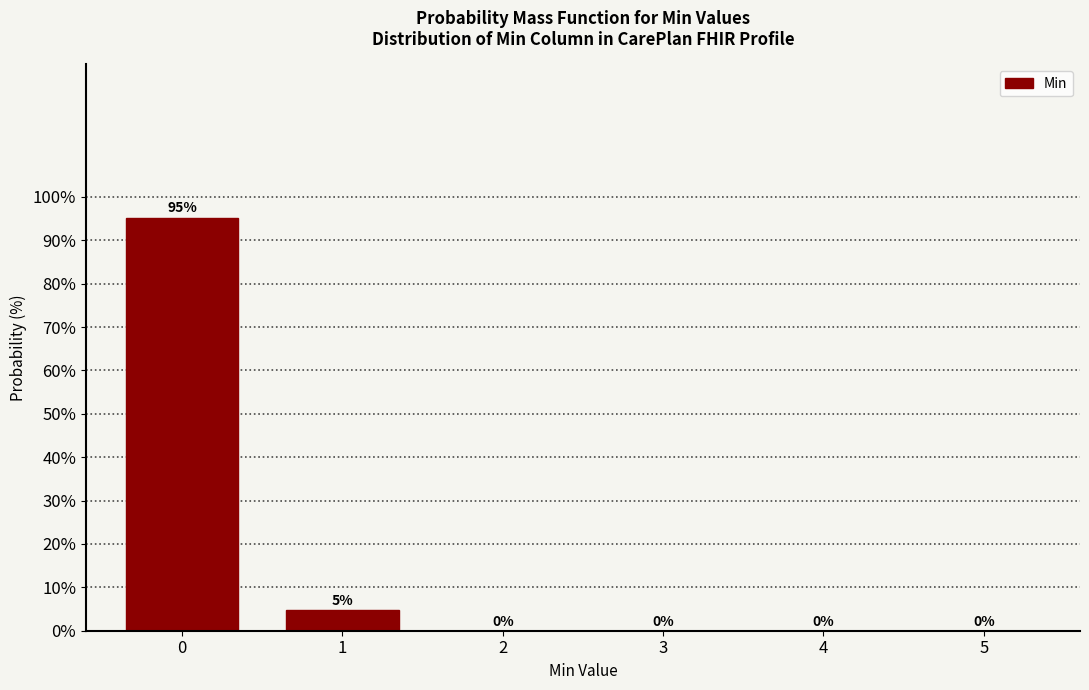

What is the greatest value displayed?

95.2